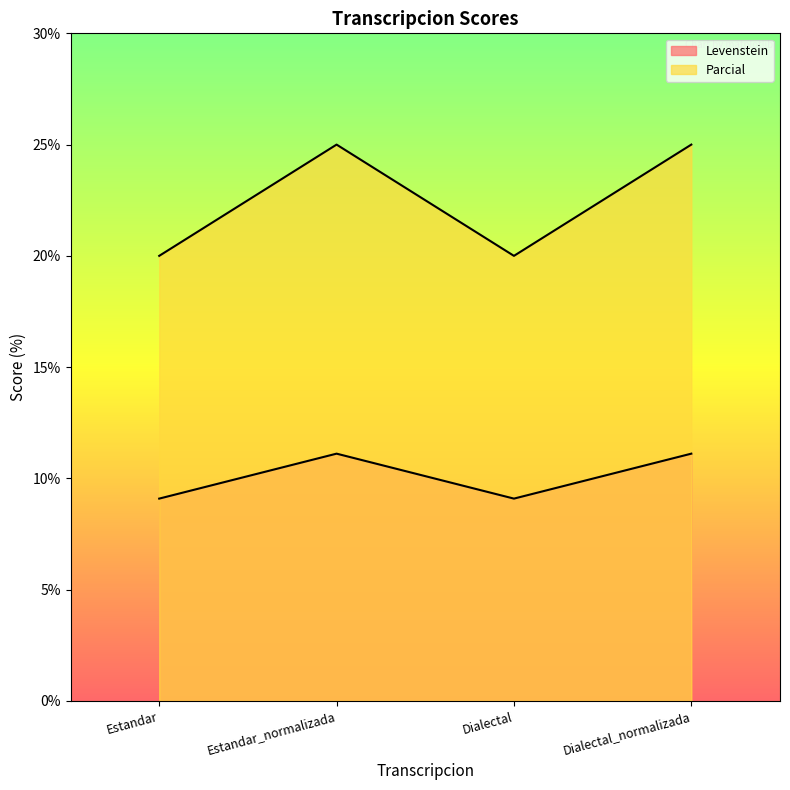

True or false: Parcial has a value of 5.4 at Estandar_normalizada.

False